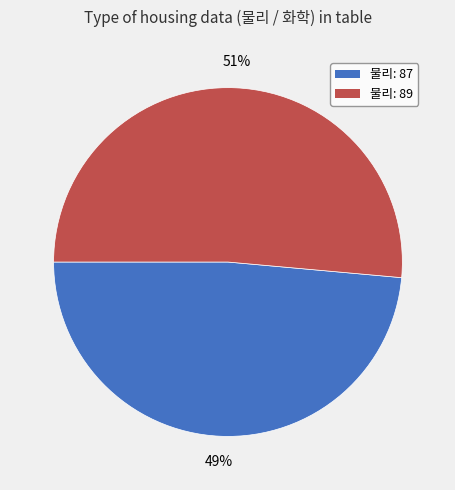

To the nearest percent, what is the combined percentage of 물리: 89 and 물리: 87?

100%